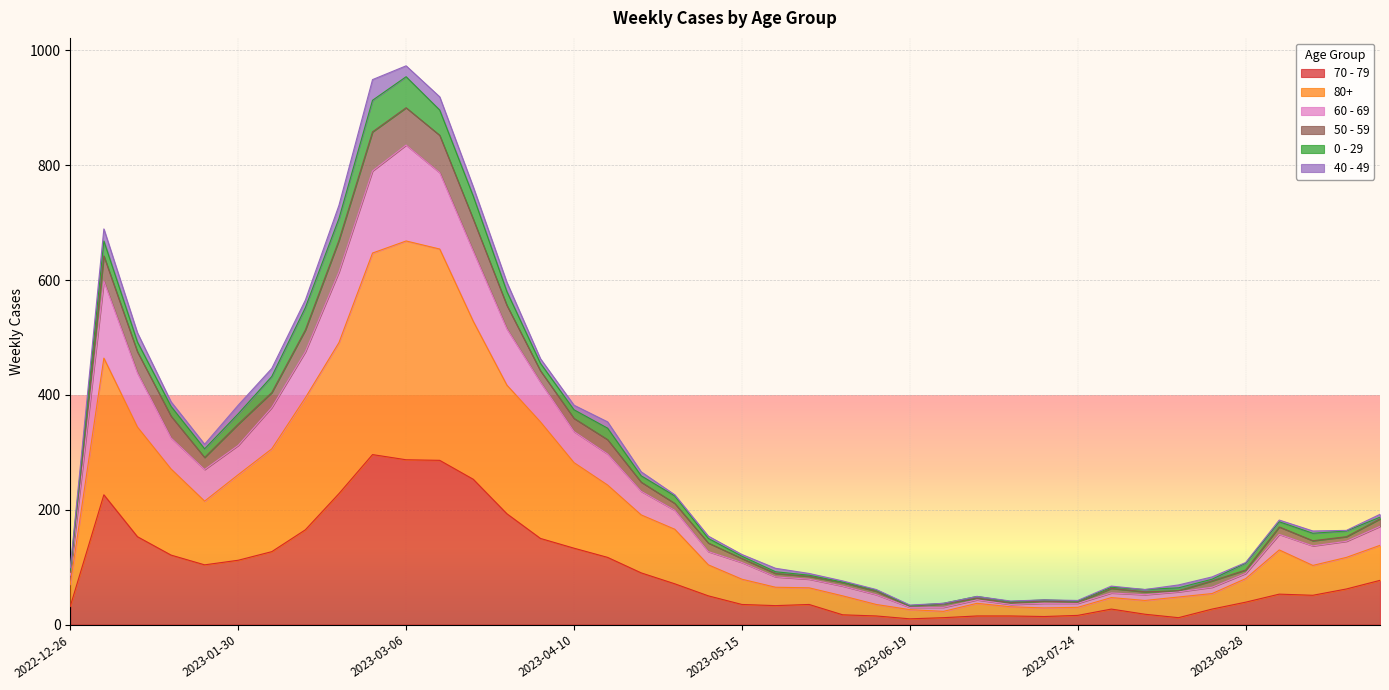

What is the difference between the maximum and minimum values in the 70 - 79 series?

286